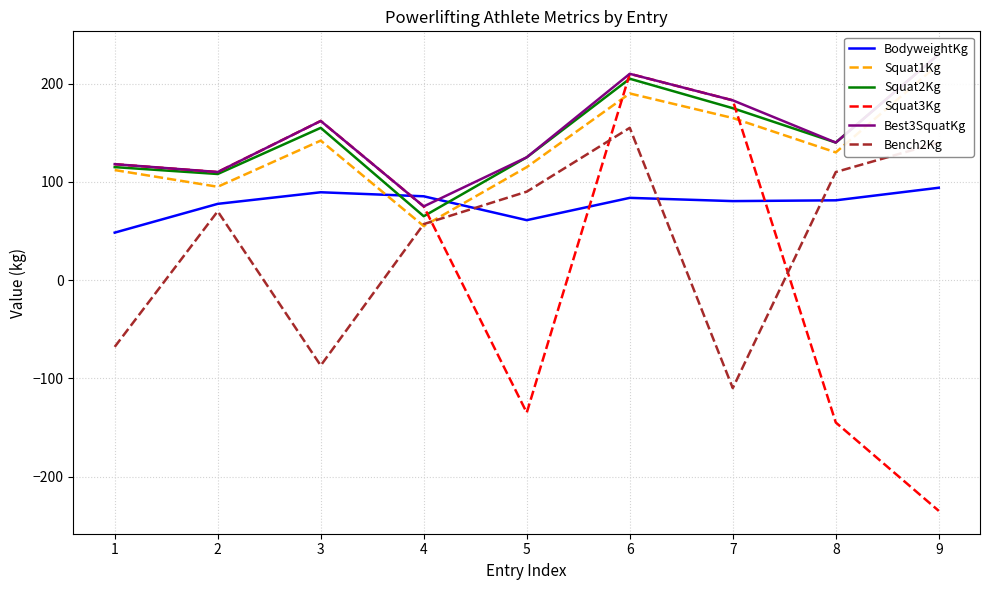

What is the sum of the BodyweightKg values at 5 and 7?

141.4